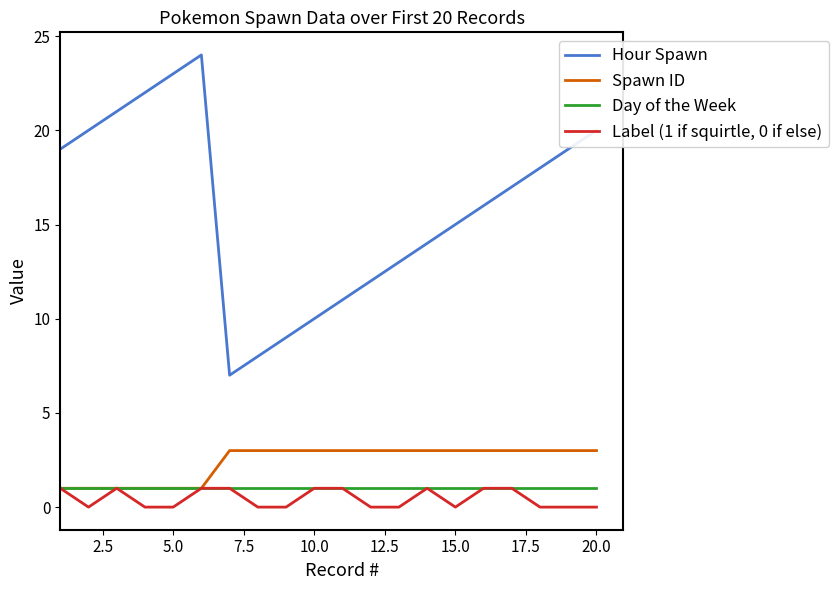

What is the maximum value shown in the chart?

24